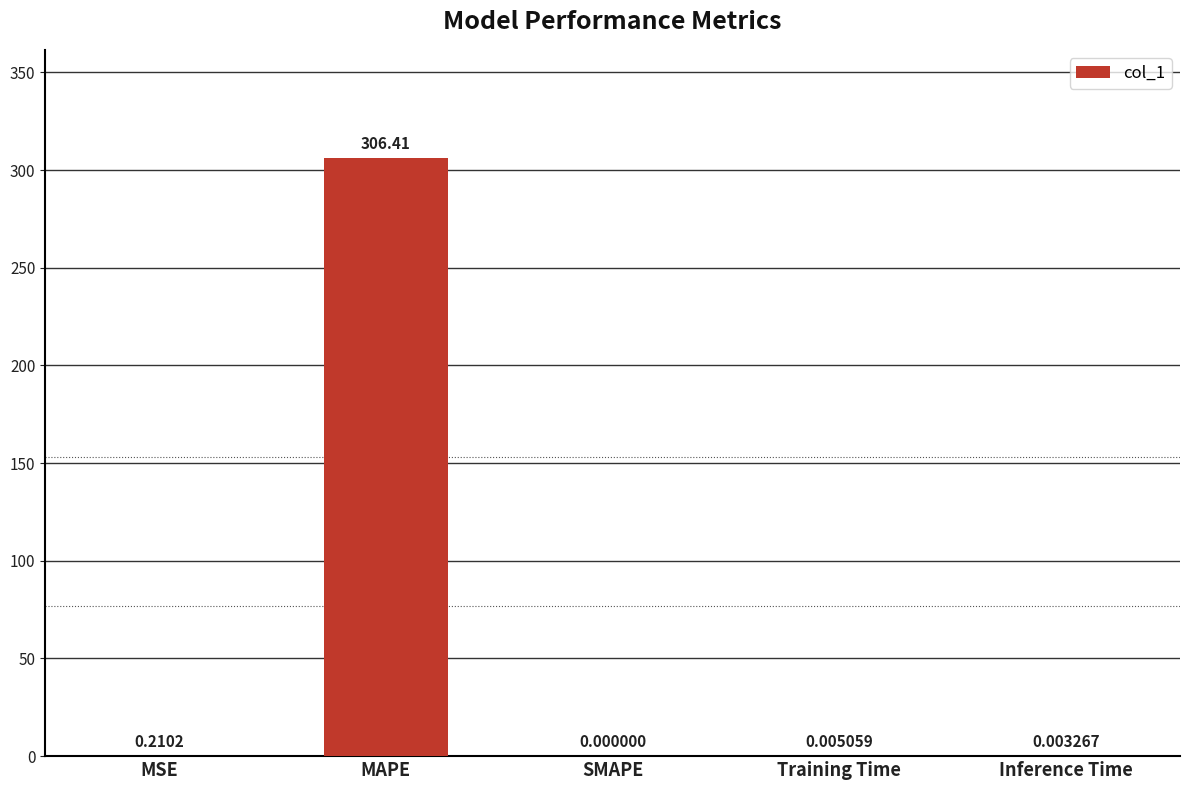

How many distinct data groups are displayed?

1